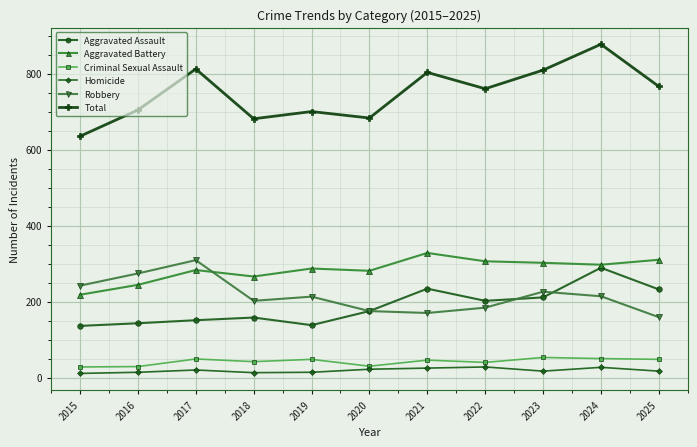

At which category is the sum across all series the highest?

2024